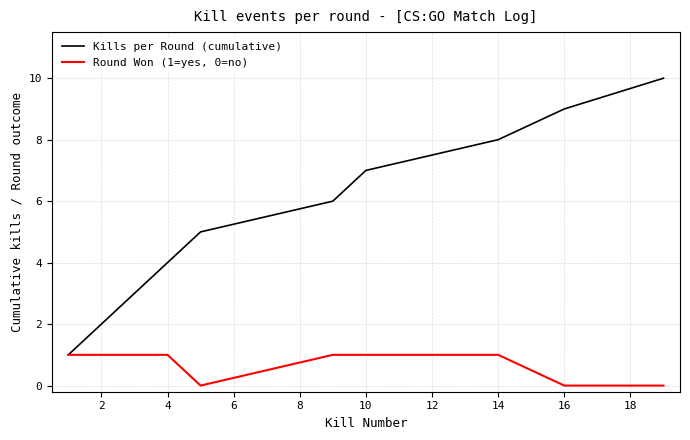

Rank the series by their average value, from highest to lowest.

Kills per Round (cumulative), Round Won (1=yes, 0=no)